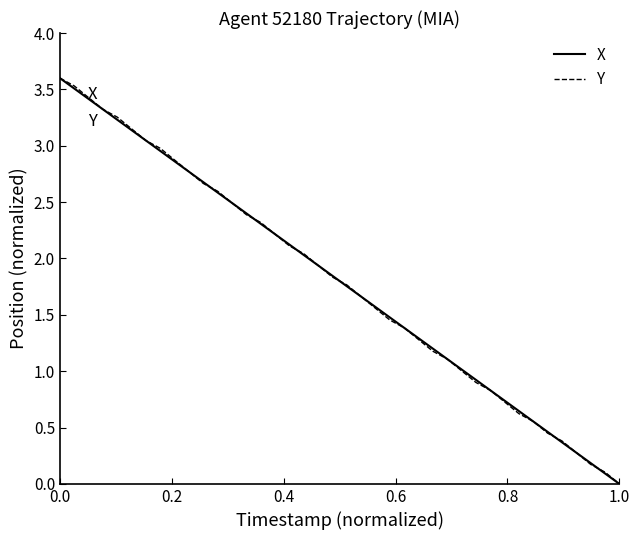

What is the maximum value for X?

3.6